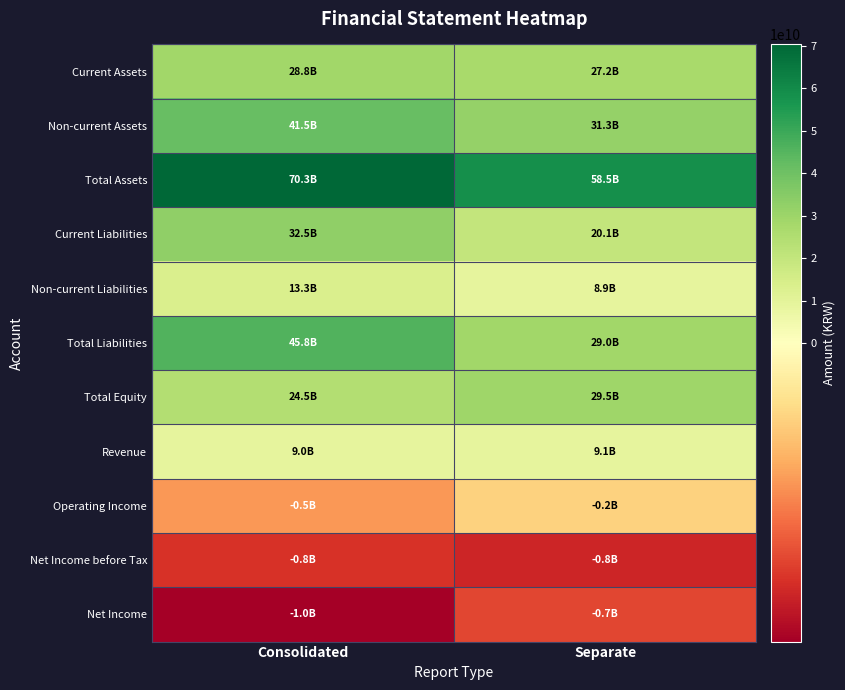

Which category has the lowest value across all series?

Consolidated